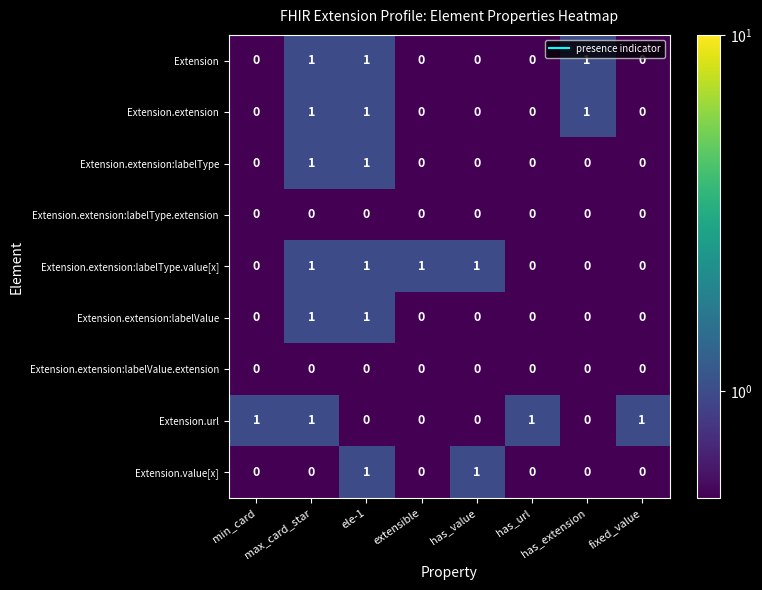

What is the sum of all Extension.extension:labelType.value[x] values?

4